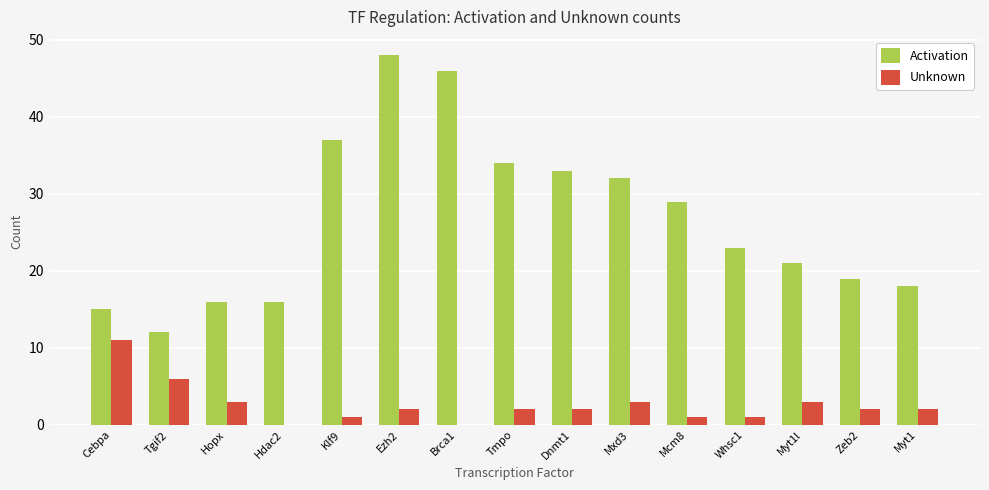

What is the total value across all series at Tmpo?

36